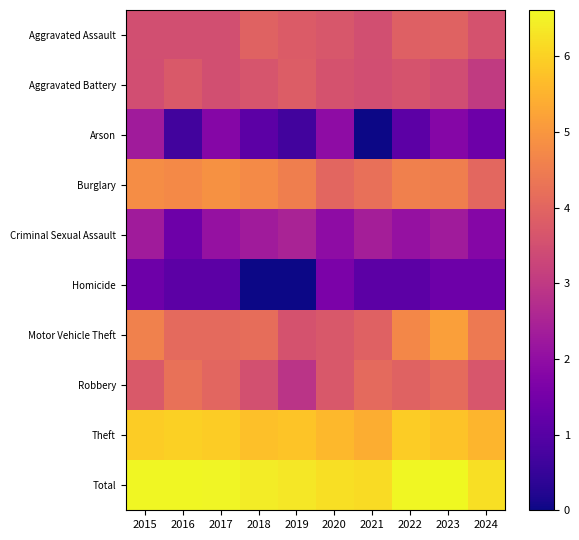

Reading left to right, extract all data points from this chart.

Aggravated Assault: 2015=3.5	2016=3.5	2017=3.5	2018=3.9	2019=3.8	2020=3.7	2021=3.5	2022=3.9	2023=3.9	2024=3.6
Aggravated Battery: 2015=3.5	2016=3.7	2017=3.5	2018=3.6	2019=3.8	2020=3.6	2021=3.5	2022=3.6	2023=3.4	2024=3.0
Arson: 2015=2.3	2016=0.7	2017=1.8	2018=1.1	2019=0.7	2020=1.9	2021=0.0	2022=1.1	2023=1.8	2024=1.4
Burglary: 2015=4.8	2016=4.7	2017=4.9	2018=4.8	2019=4.5	2020=4.0	2021=4.2	2022=4.6	2023=4.5	2024=4.0
Criminal Sexual Assault: 2015=2.3	2016=1.4	2017=2.1	2018=2.3	2019=2.5	2020=1.9	2021=2.4	2022=2.1	2023=2.3	2024=1.8
Homicide: 2015=1.4	2016=1.1	2017=1.1	2018=0.0	2019=0.0	2020=1.6	2021=1.1	2022=1.1	2023=1.4	2024=1.4
Motor Vehicle Theft: 2015=4.6	2016=4.1	2017=4.1	2018=4.2	2019=3.6	2020=3.7	2021=3.9	2022=4.7	2023=5.1	2024=4.4
Robbery: 2015=3.7	2016=4.2	2017=4.0	2018=3.5	2019=2.9	2020=3.7	2021=4.1	2022=3.9	2023=4.1	2024=3.7
Theft: 2015=5.9	2016=6.0	2017=5.9	2018=5.7	2019=5.8	2020=5.6	2021=5.4	2022=5.9	2023=5.8	2024=5.5
Total: 2015=6.6	2016=6.6	2017=6.5	2018=6.4	2019=6.3	2020=6.2	2021=6.2	2022=6.6	2023=6.6	2024=6.2